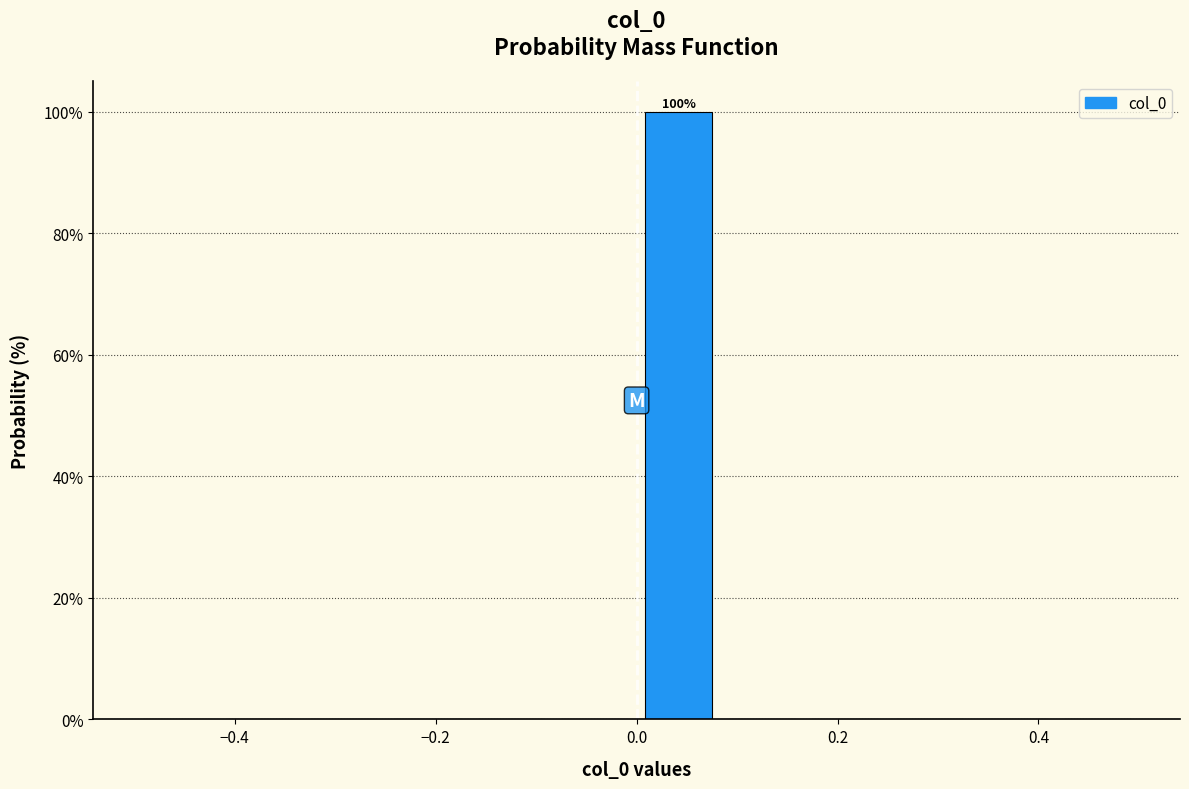

Over which range of the x-axis is the bar tallest?

0.00 to 0.08